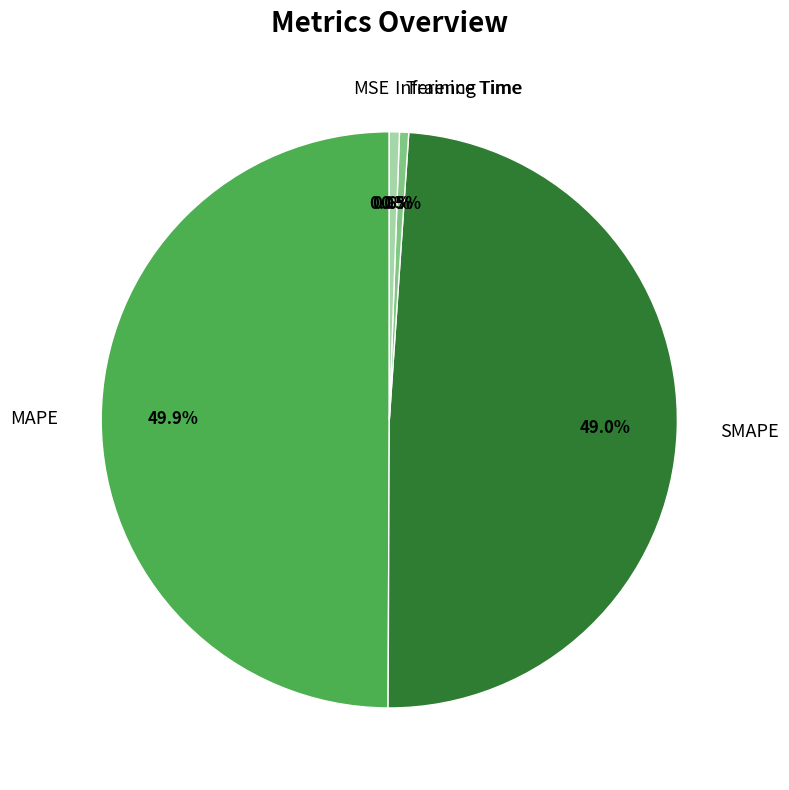

To the nearest percent, what is the average slice percentage?

20%